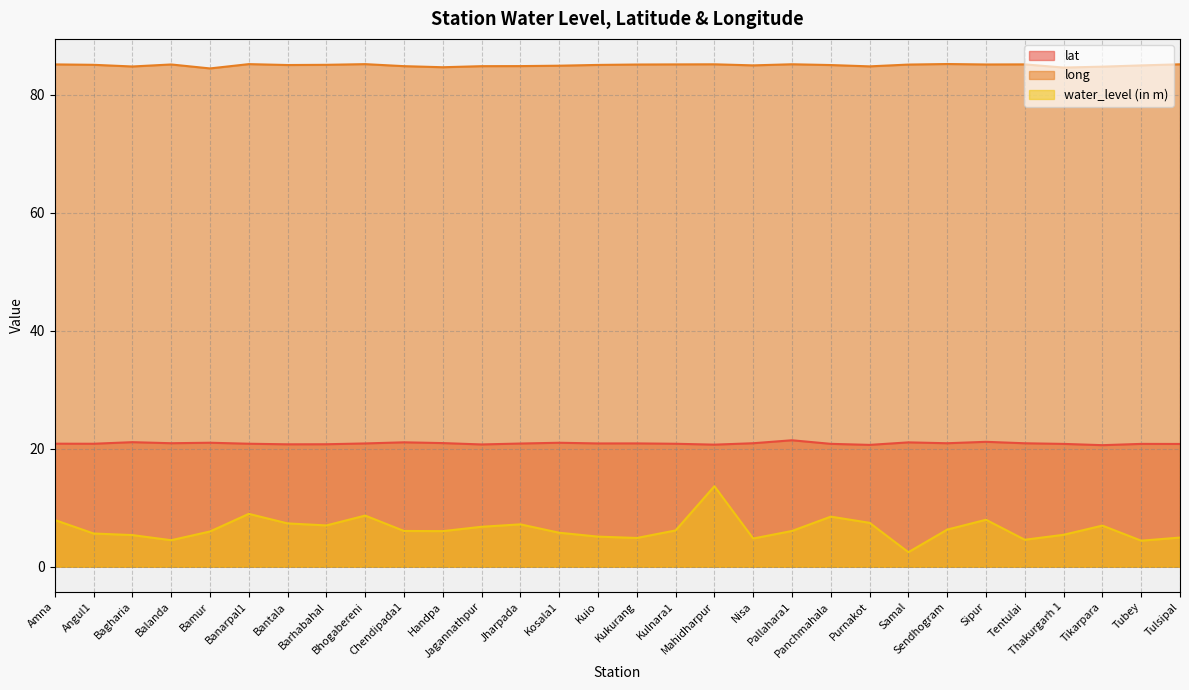

List the series in order of their peak value, highest first.

long, lat, water_level (in m)